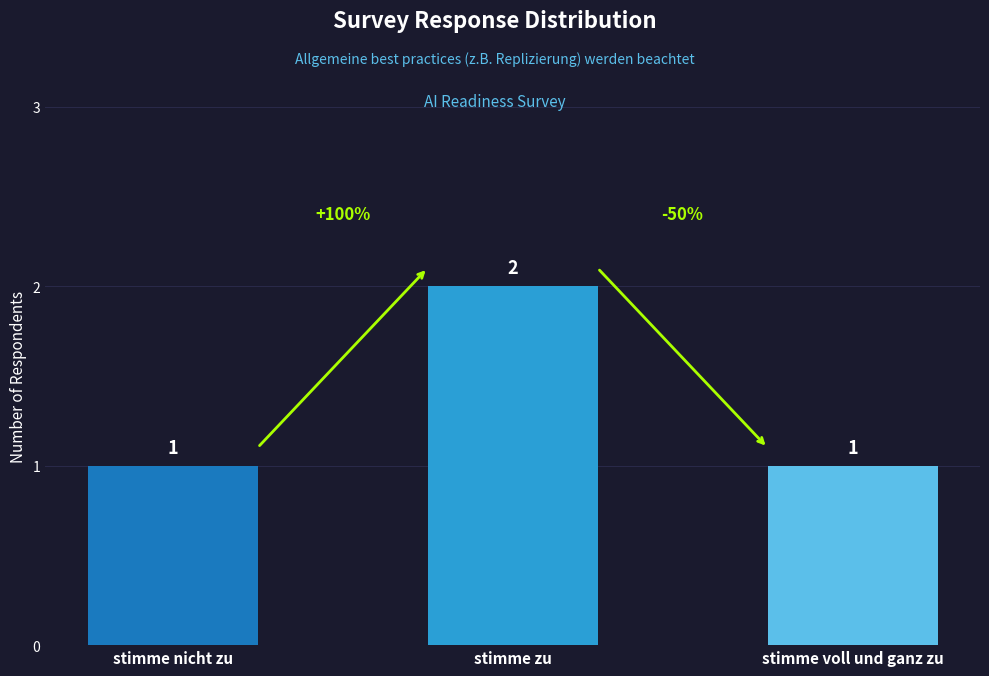

Reading left to right, transcribe all the data shown in this chart.

1	2	1